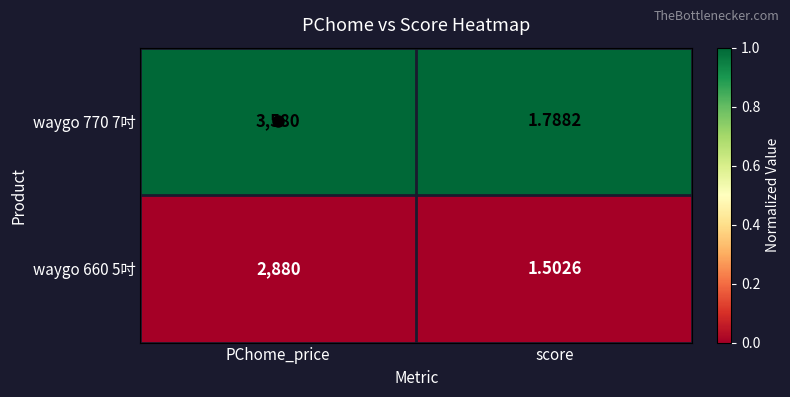

Is the value of waygo 660 5吋 at score greater than the value of waygo 770 7吋 at score?

No